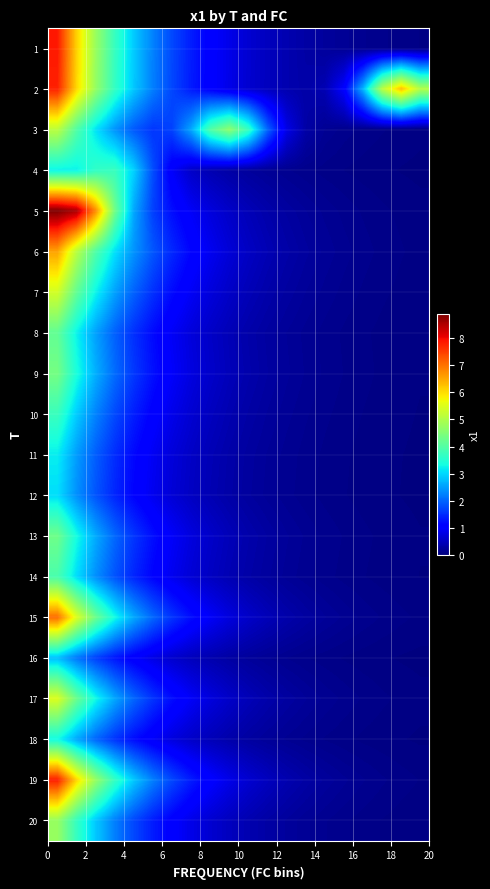

Which series has the widest spread of values?

5